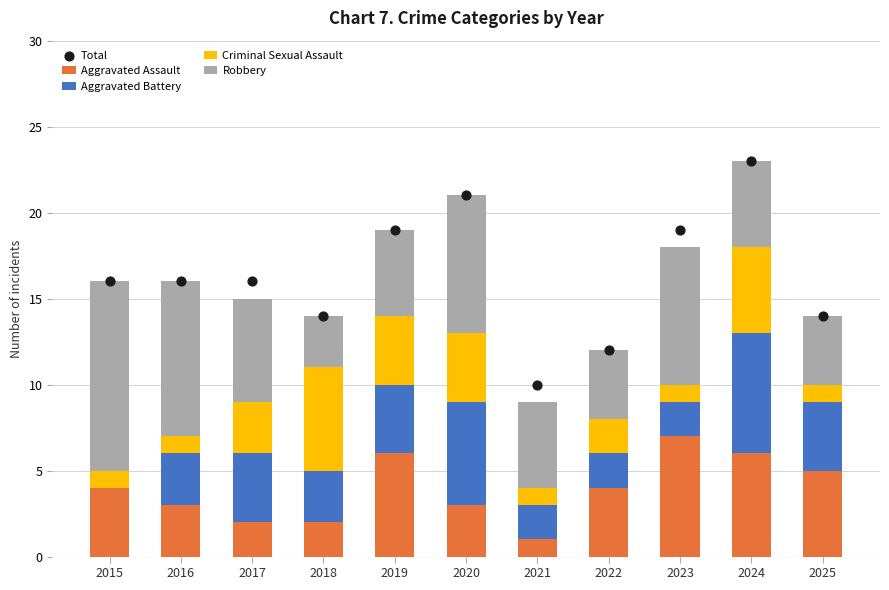

At how many categories does at least one series exceed 12?

9